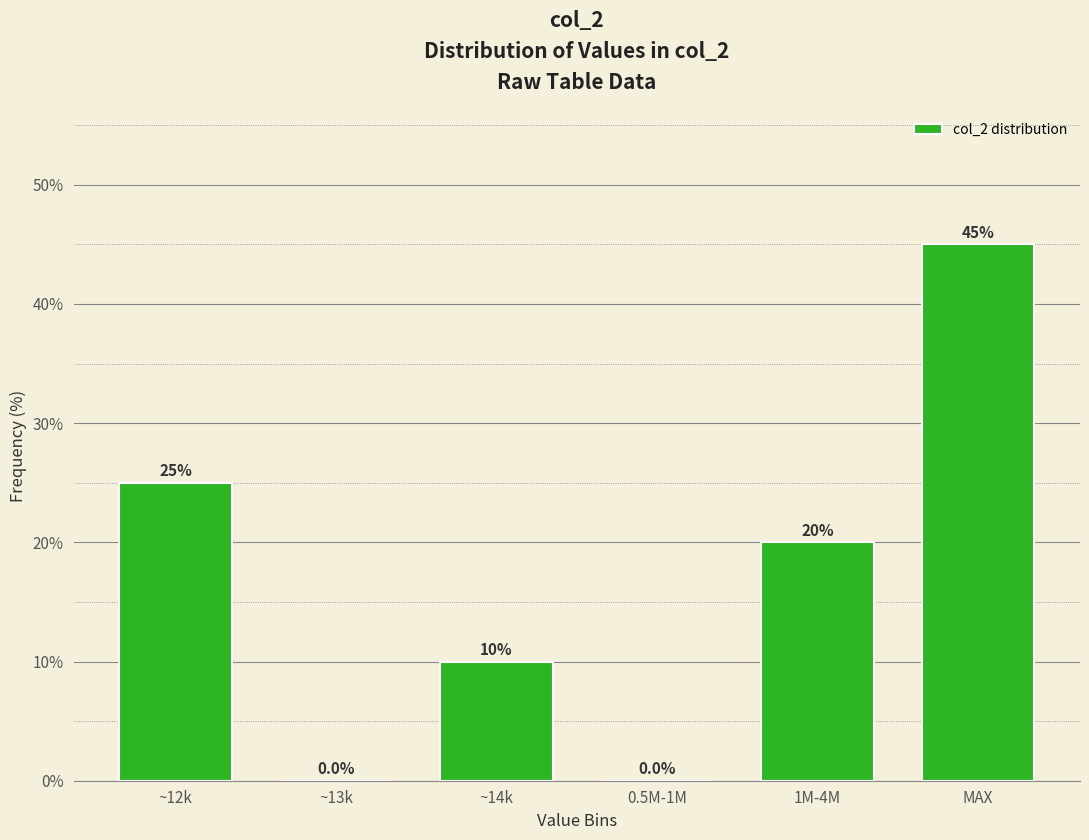

Reading left to right, list all the values displayed in this chart.

~12k=25	~13k=0	~14k=10	0.5M-1M=0	1M-4M=20	MAX=45